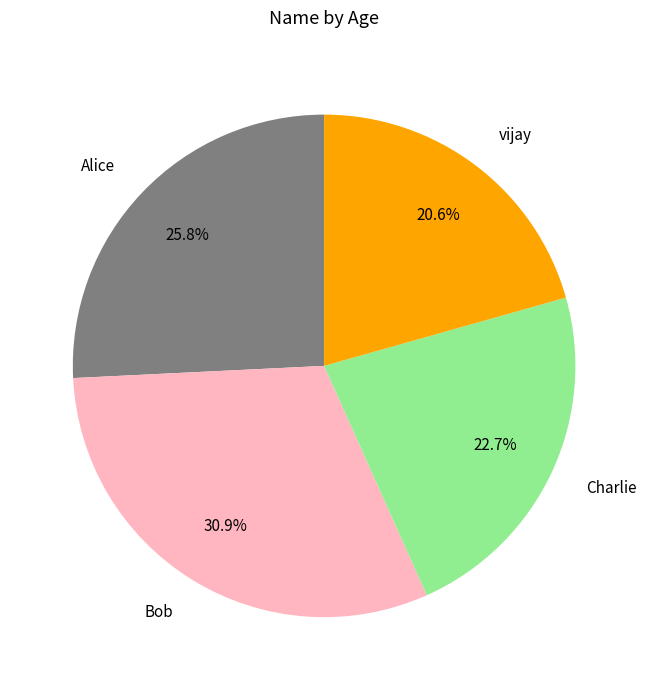

Which has a higher value, Charlie or Alice?

Alice